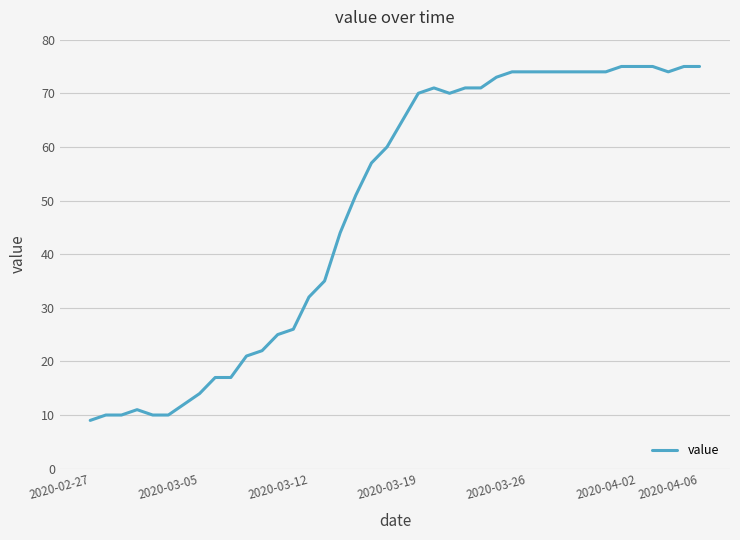

What is the maximum value shown in the chart?

75